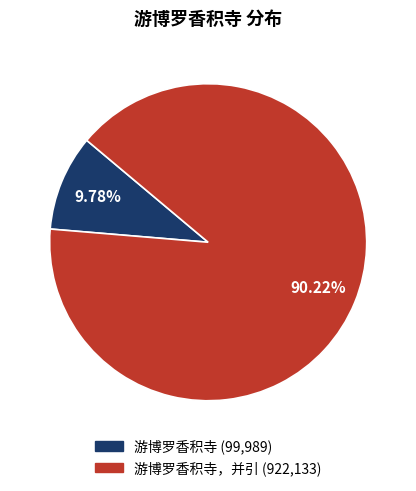

How many slices are in this pie chart?

2